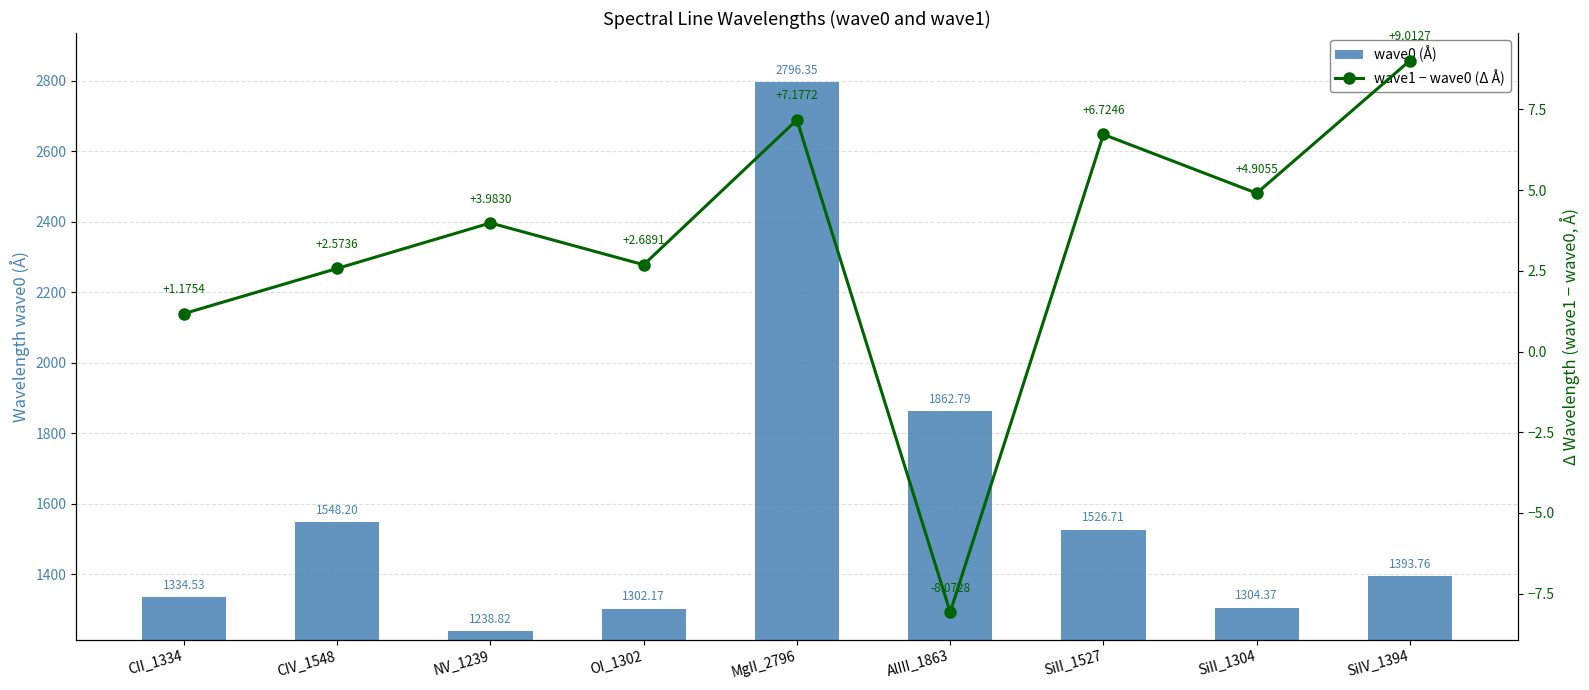

What is the spread (max minus min) of values at SiII_1304?

1299.5